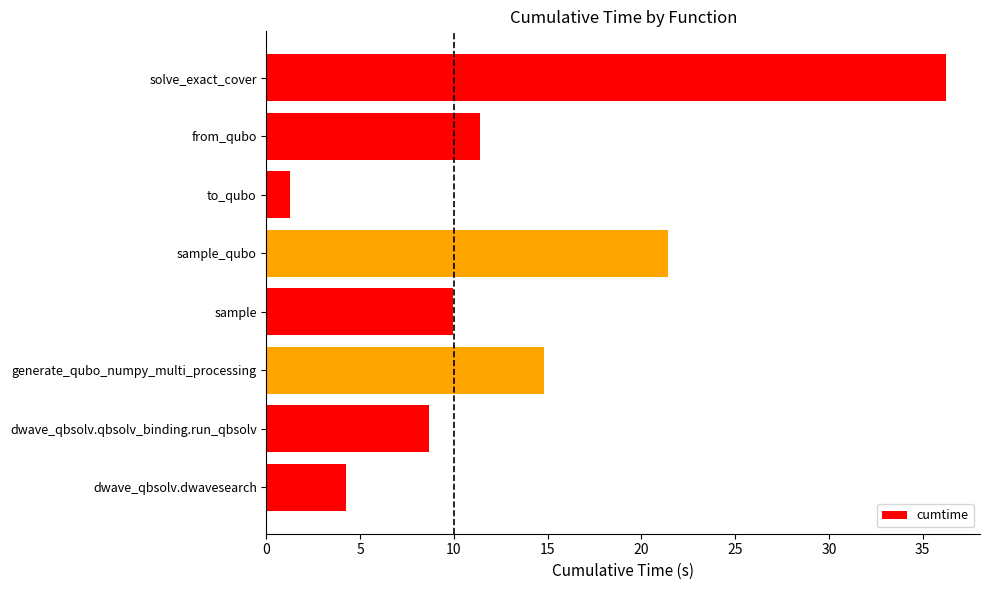

What is the minimum value shown in the chart?

1.3